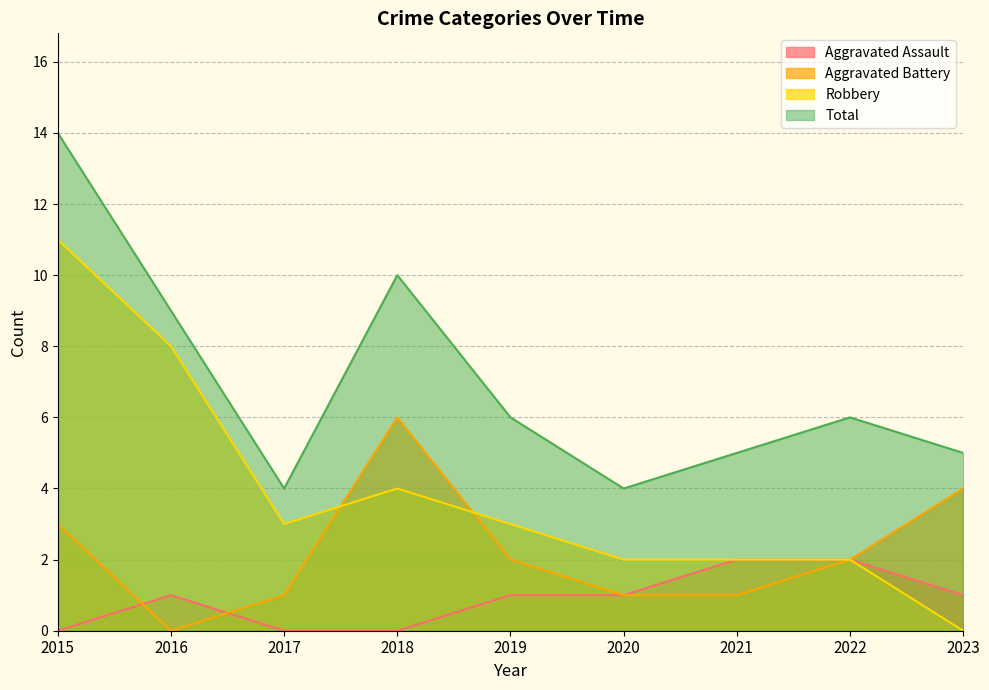

Which category has the highest value in the Robbery series?

2015